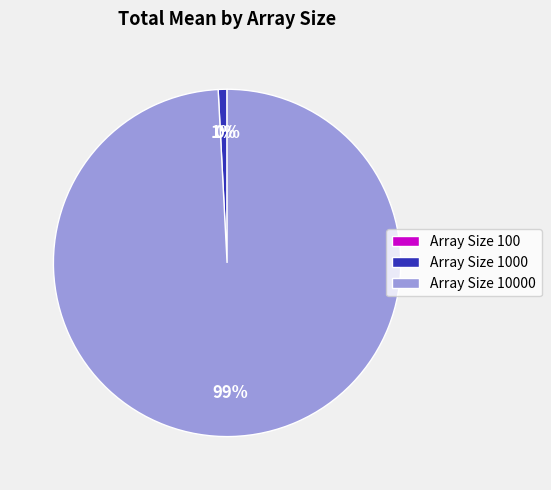

To the nearest percent, what is the average slice percentage?

33%